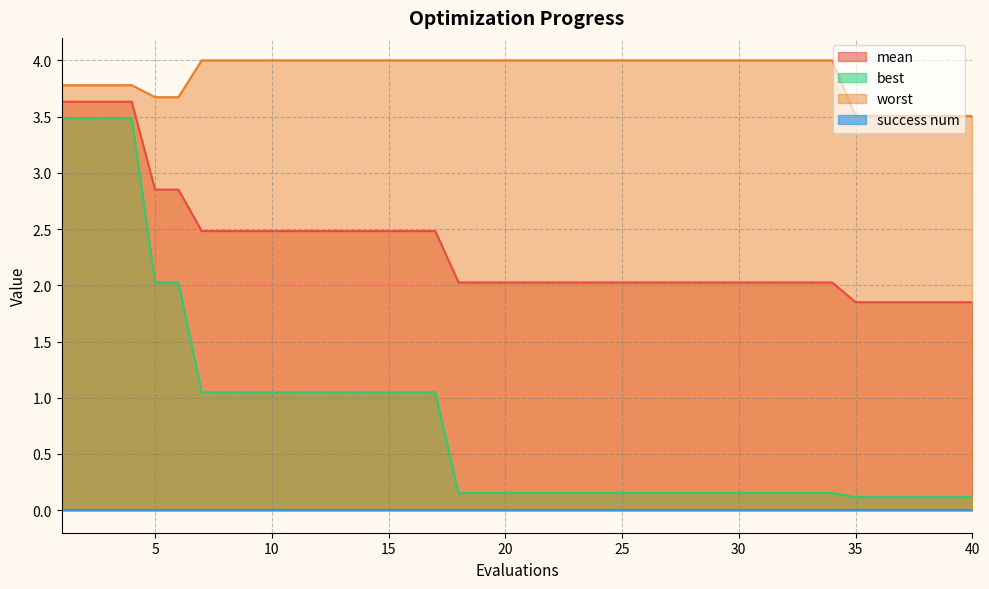

What is the maximum value for best?

3.5